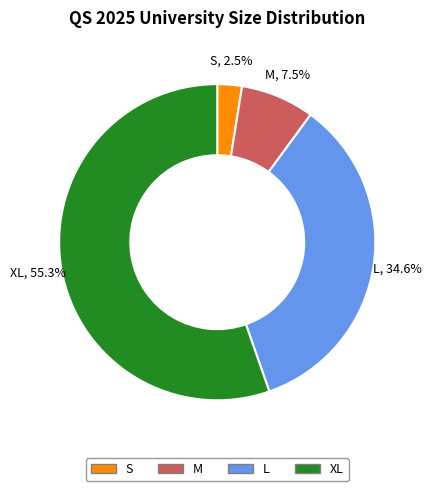

What portion of the pie excludes M?

92.5%